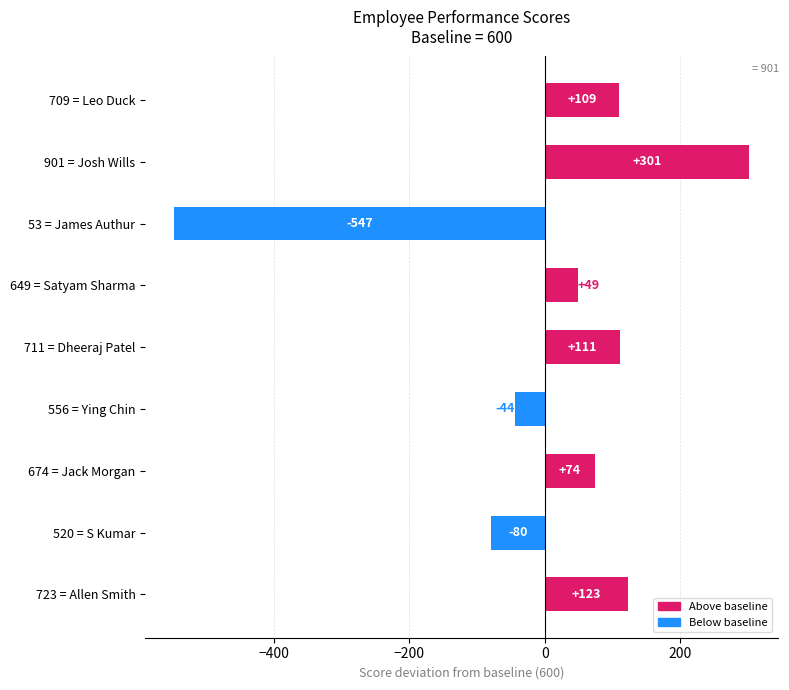

How many distinct data groups are displayed?

1